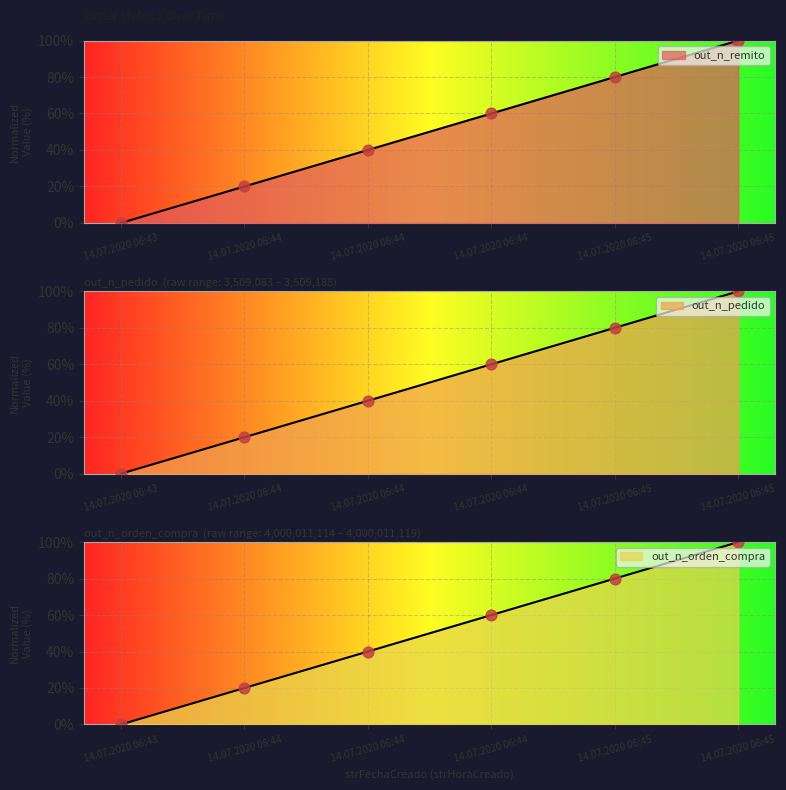

Which series has the largest total across all categories?

out_n_remito